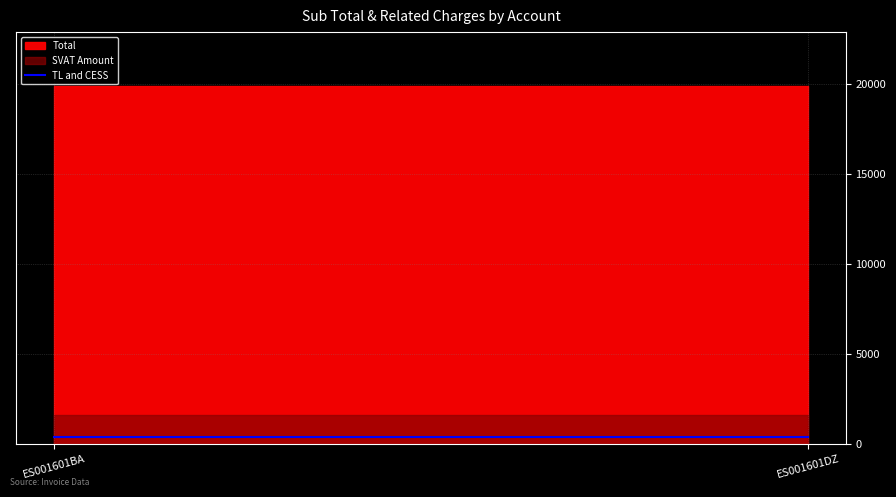

What are all the series names shown in the legend?

TL and CESS, Total, SVAT Amount